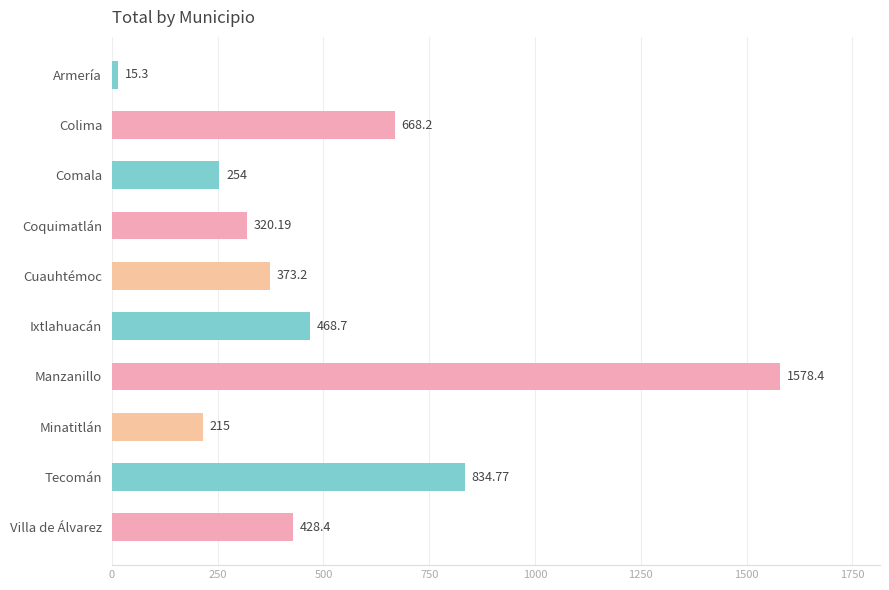

Which category has the lowest value across all series?

Armería